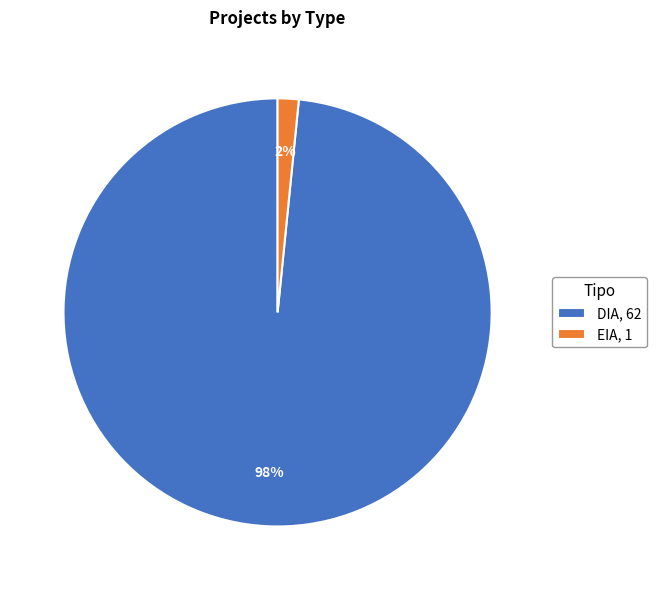

Is the sum of EIA and DIA greater than half?

Yes